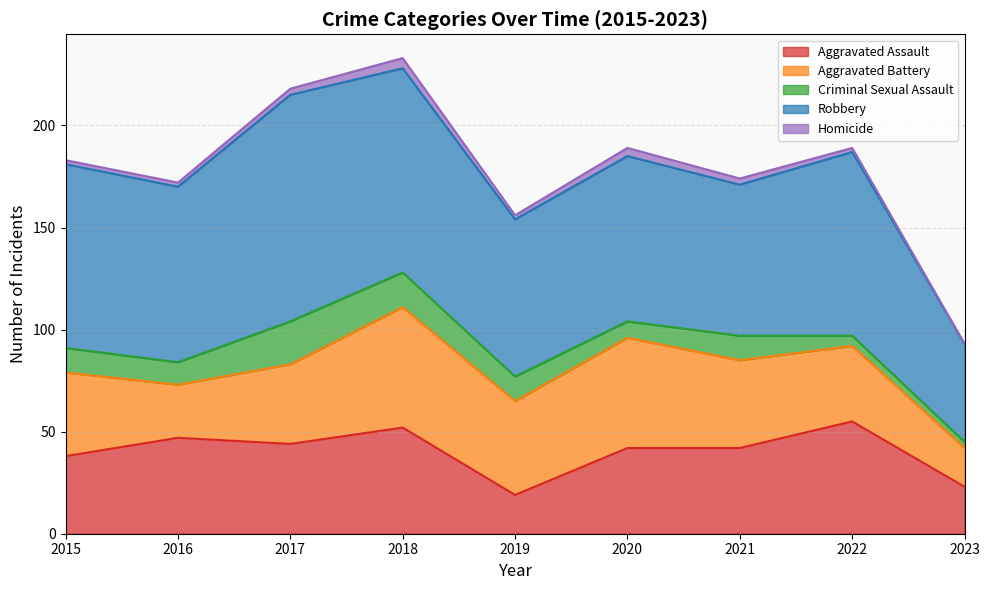

True or false: Homicide and Criminal Sexual Assault cross at least once.

False